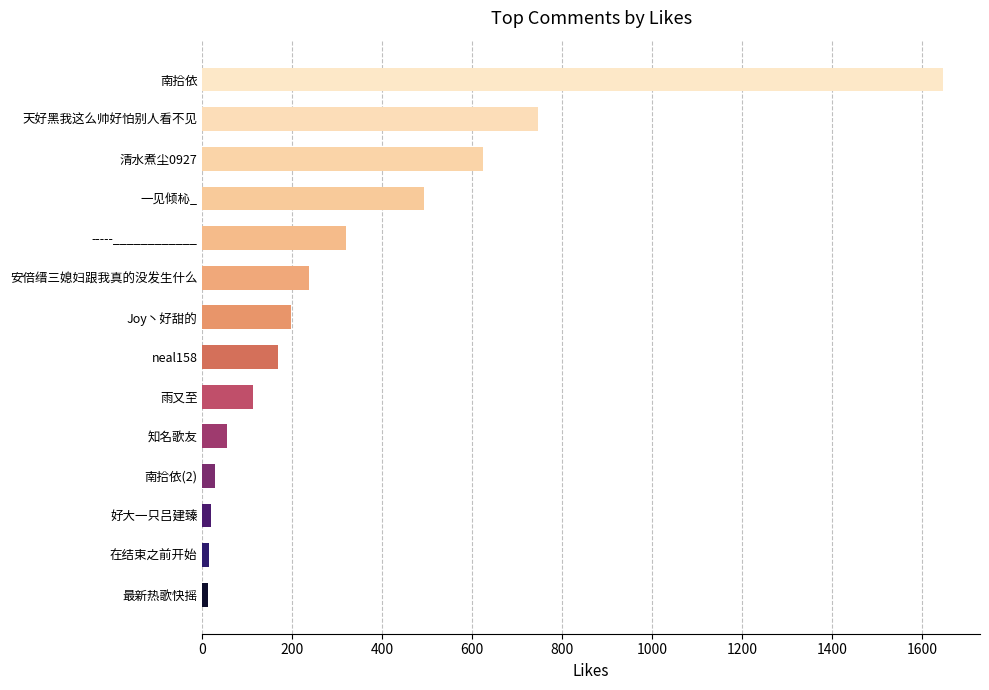

Count the number of data series in this chart.

1